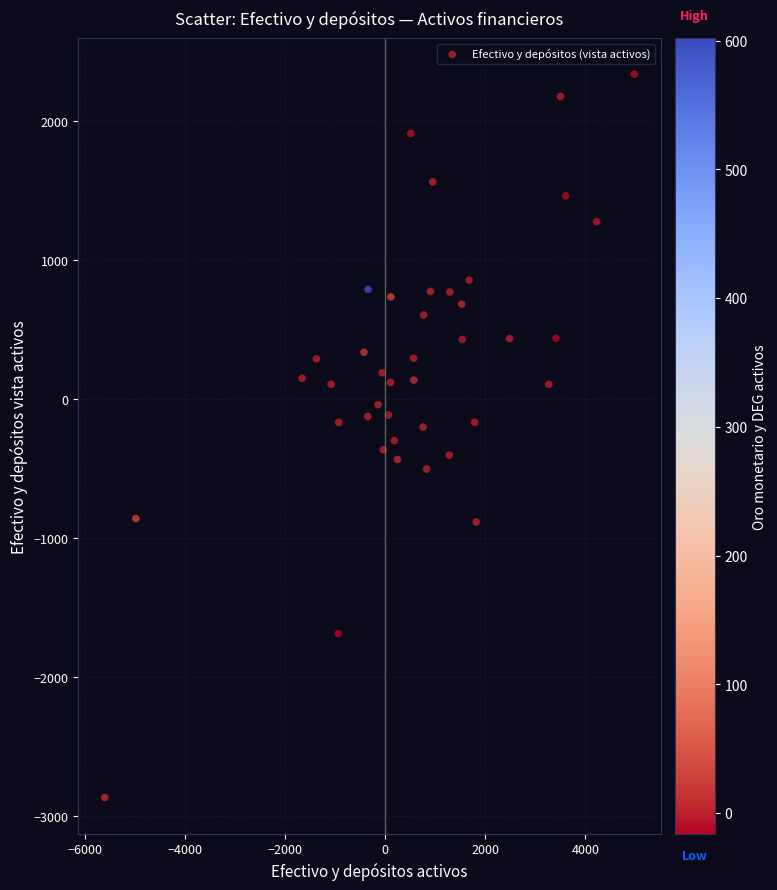

What is the range of X values (max minus min)?

10579.0